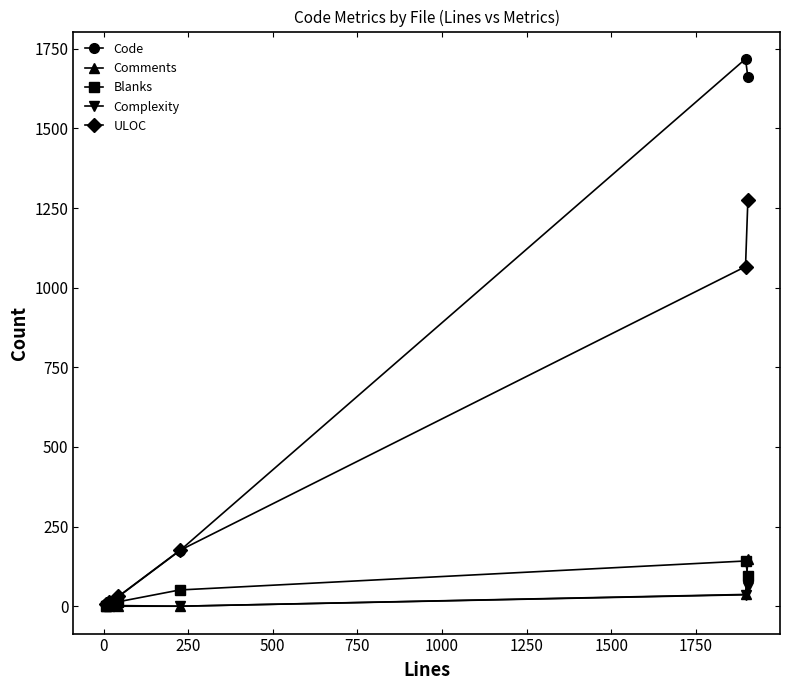

Which series has the largest range (max minus min)?

Code